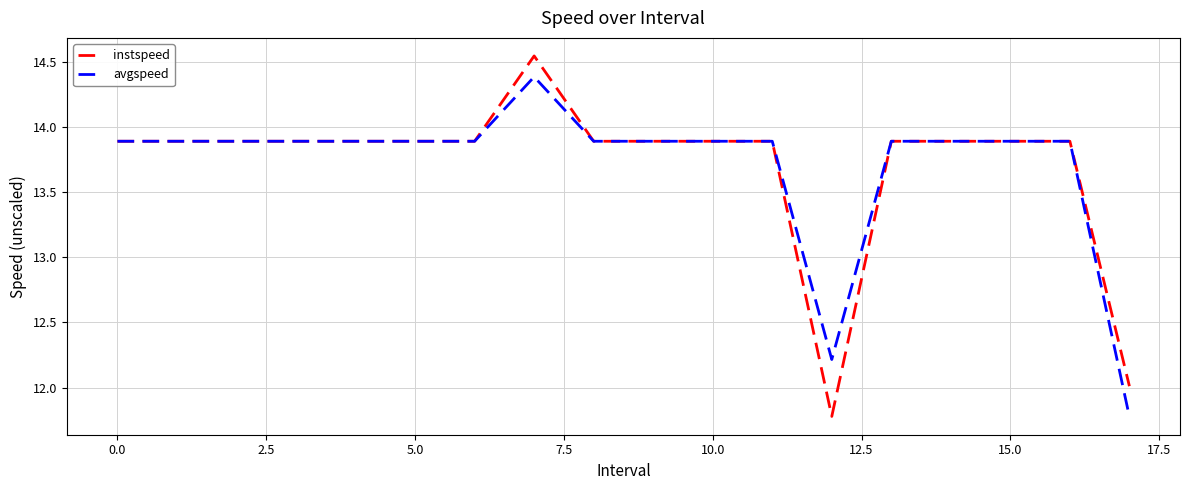

What is the maximum value for avgspeed?

14.4